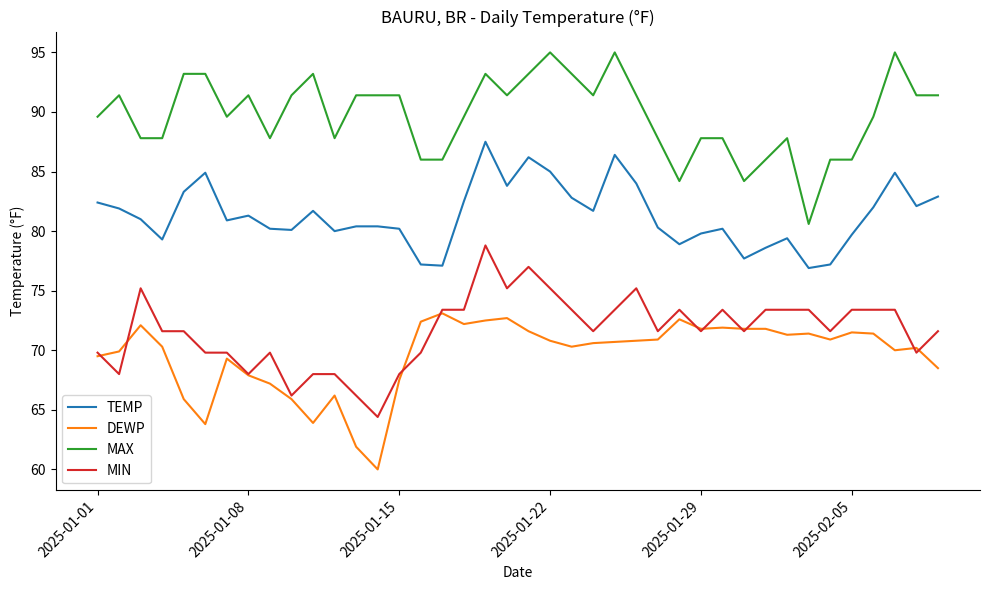

What is the maximum value for DEWP?

73.1